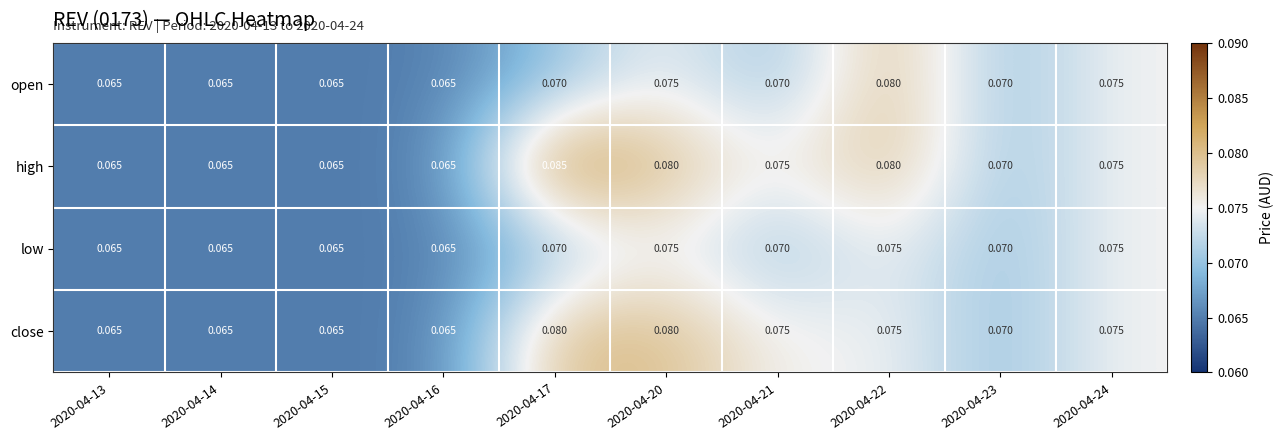

List the series in order of their overall mean, lowest first.

low, open, close, high